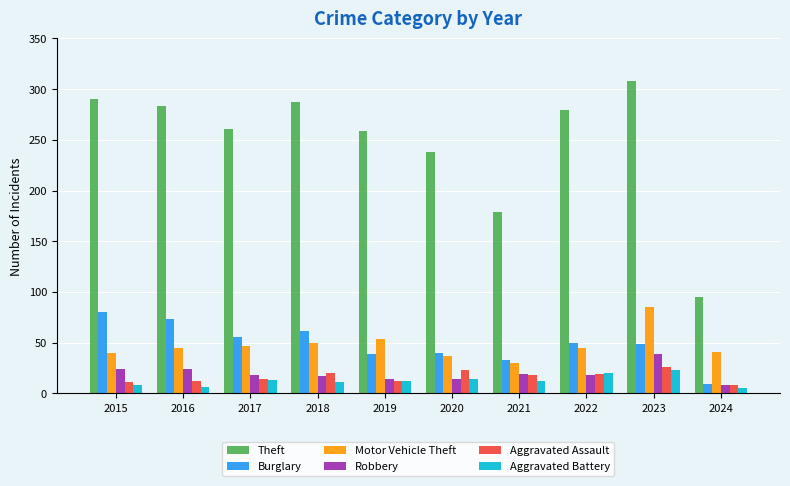

Which series has the largest range (max minus min)?

Theft